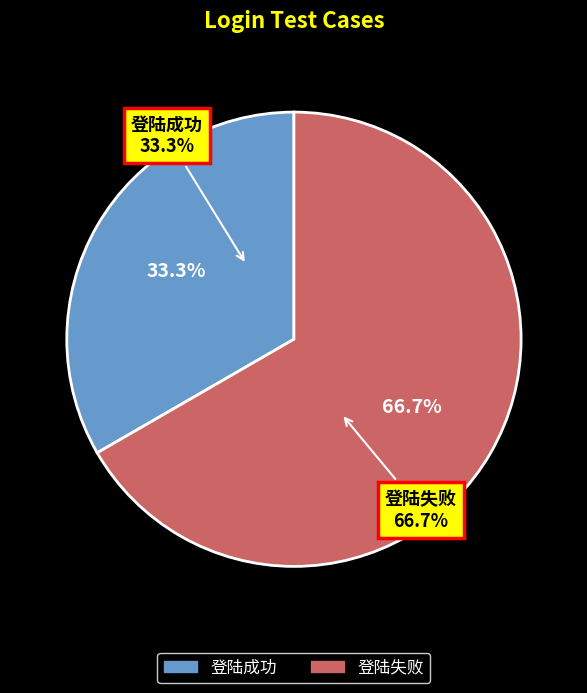

Which category has the biggest portion of the pie?

登陆失败